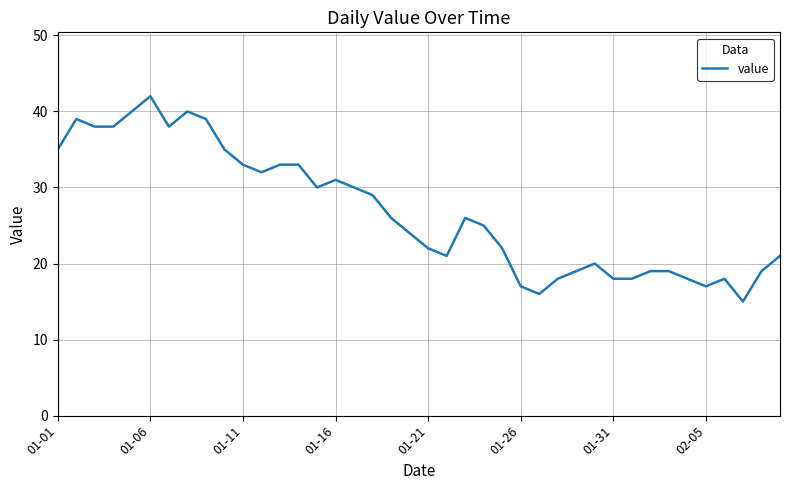

What is the greatest value displayed?

42